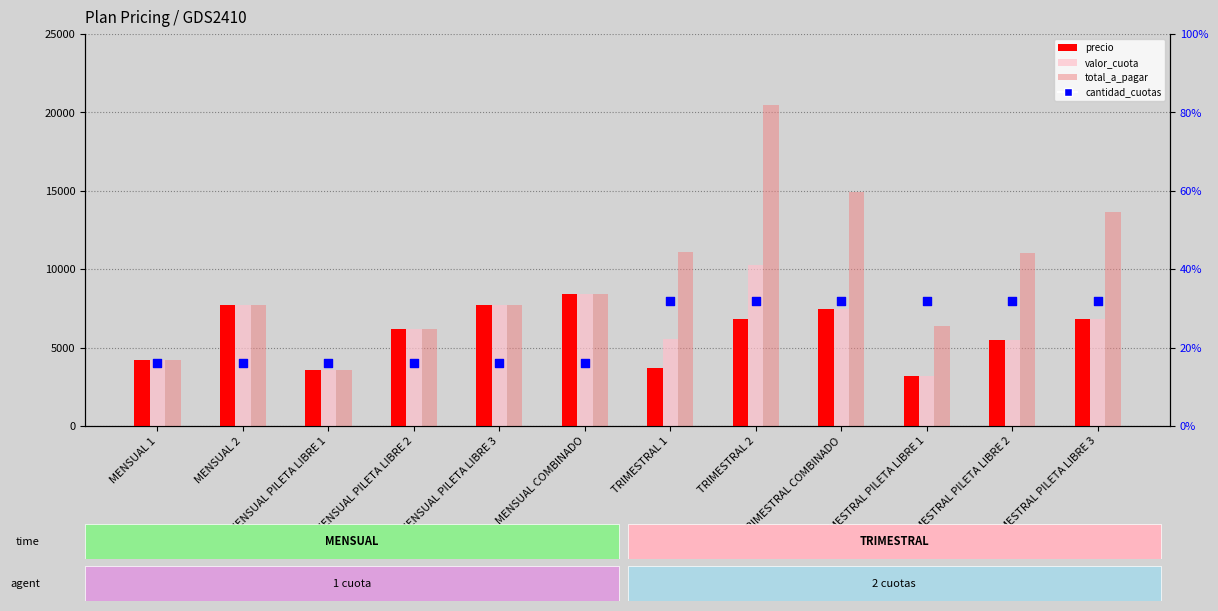

What is the total value across all series at TRIMESTRAL PILETA LIBRE 2?

30010.0